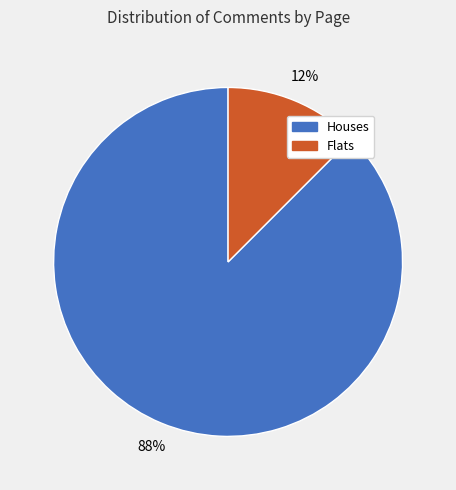

Is there any slice that represents more than half of the pie?

Yes